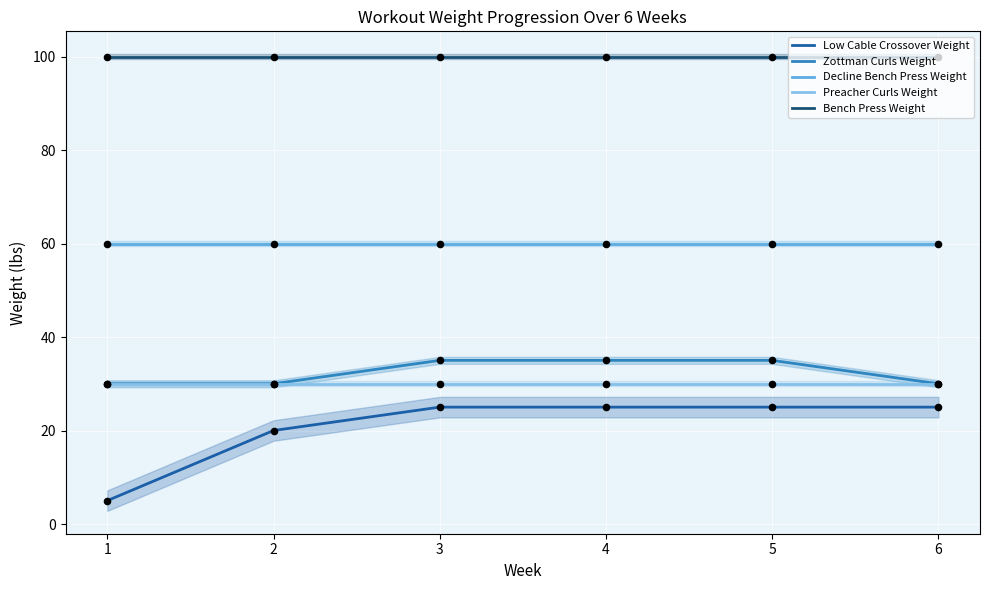

Which series has the largest total across all categories?

Bench Press Weight